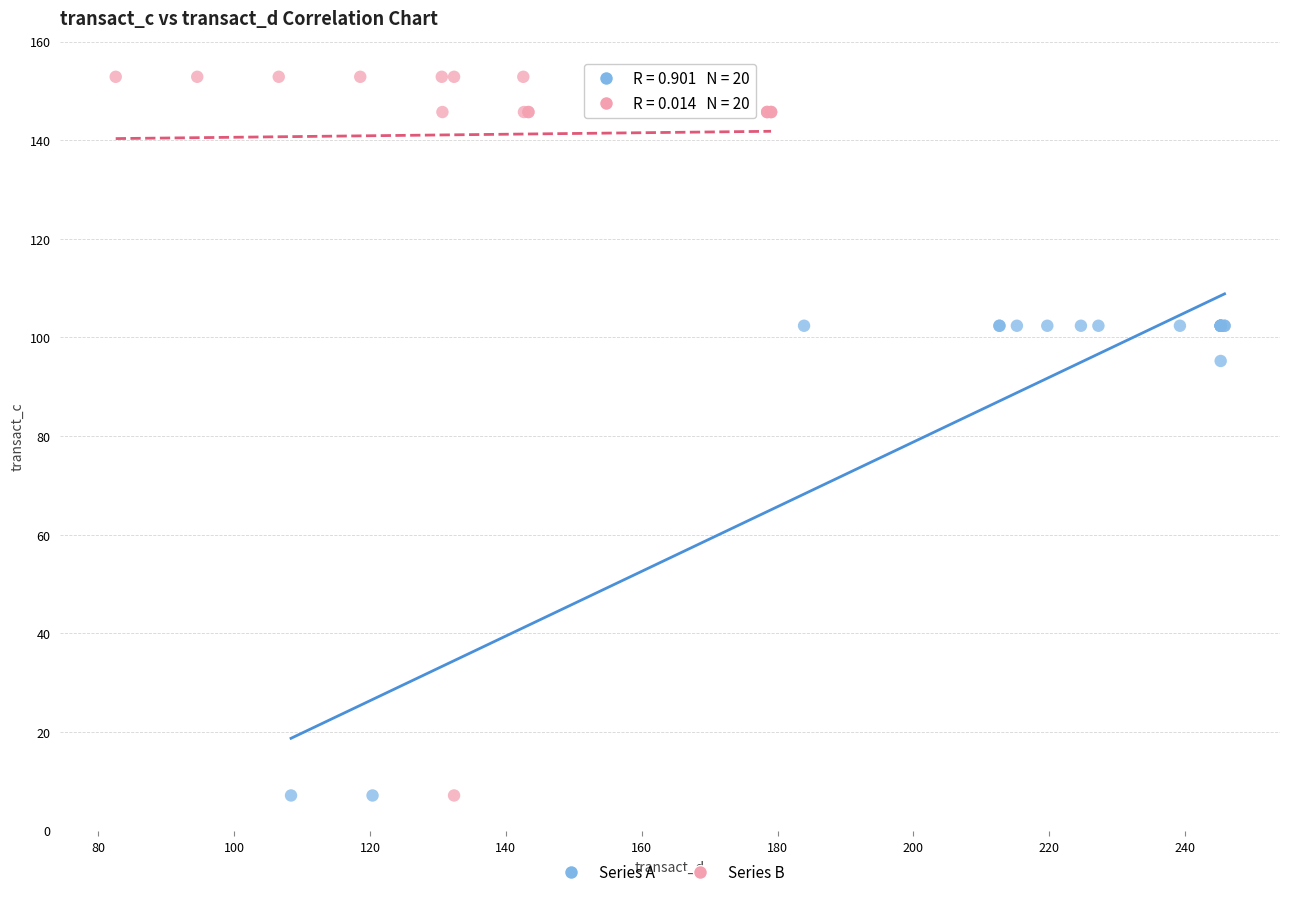

Which series has the largest Y range (max minus min)?

Series B